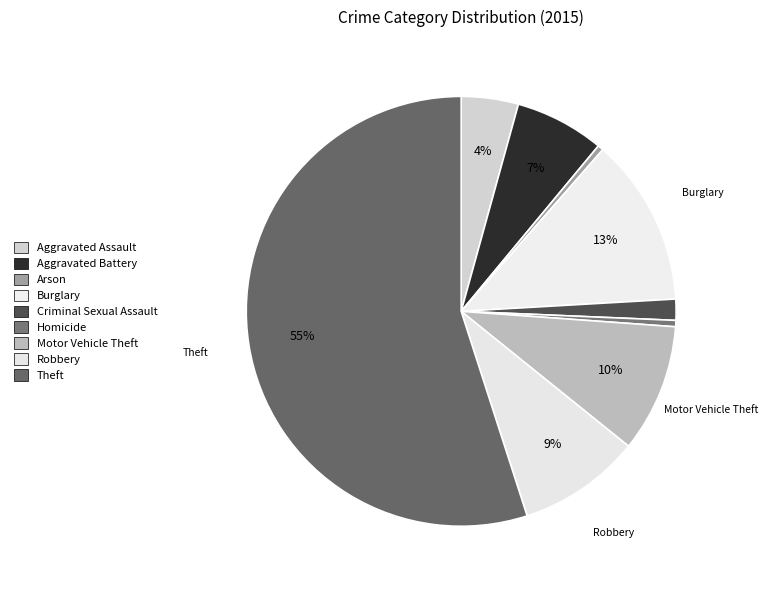

Is it true that Arson is 0% of the pie?

True